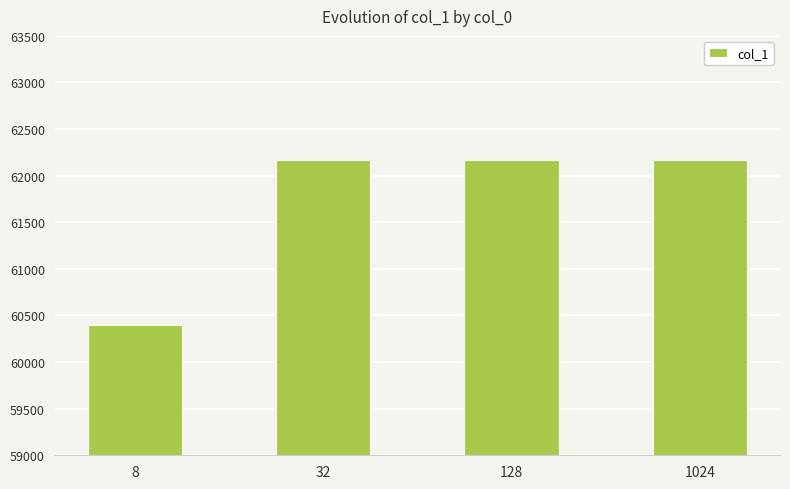

The chart shows a value of 62172 at 128. True or false?

True